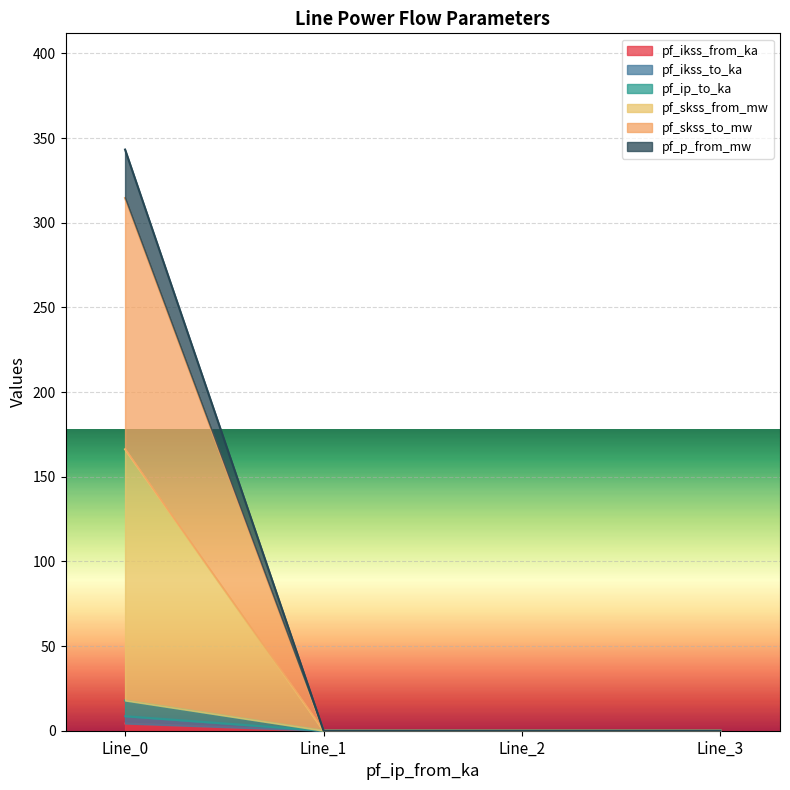

At which category does the chart reach its peak across all series?

Line_0